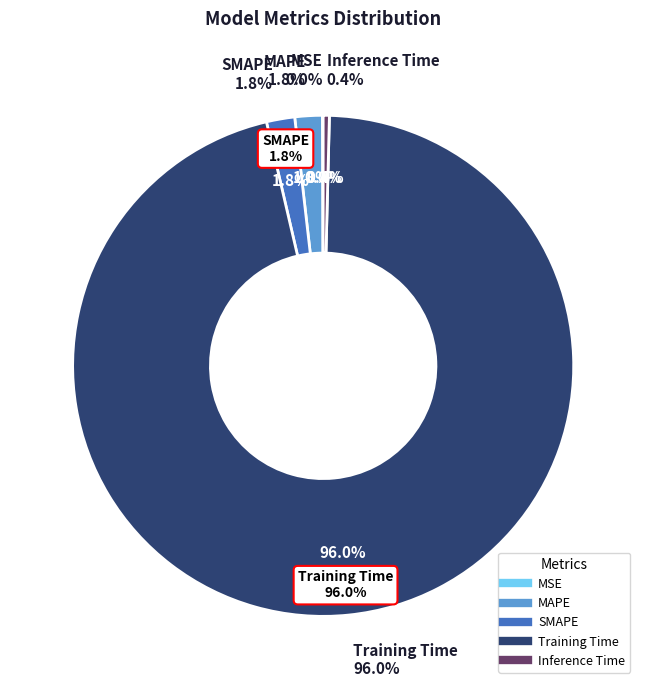

What portion of the pie excludes MAPE?

98.2%